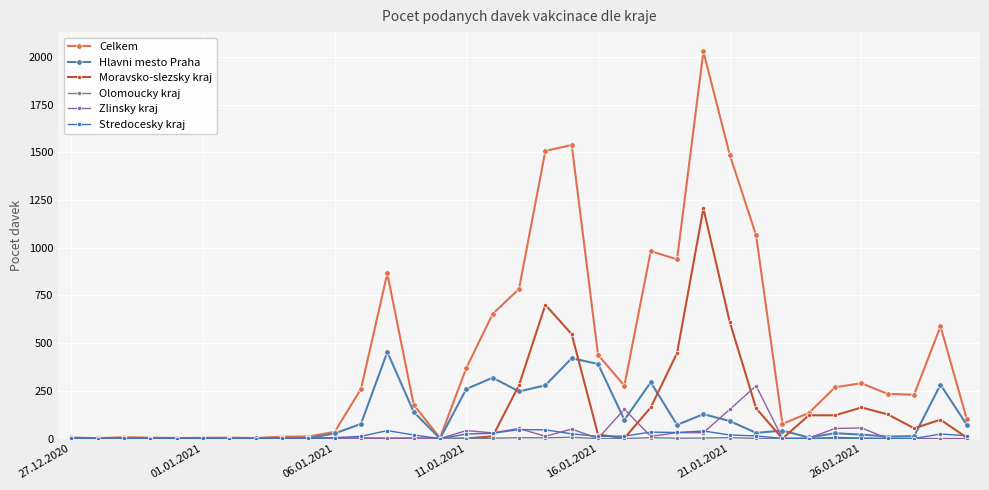

How many values in the Stredocesky kraj series are below 6?

17